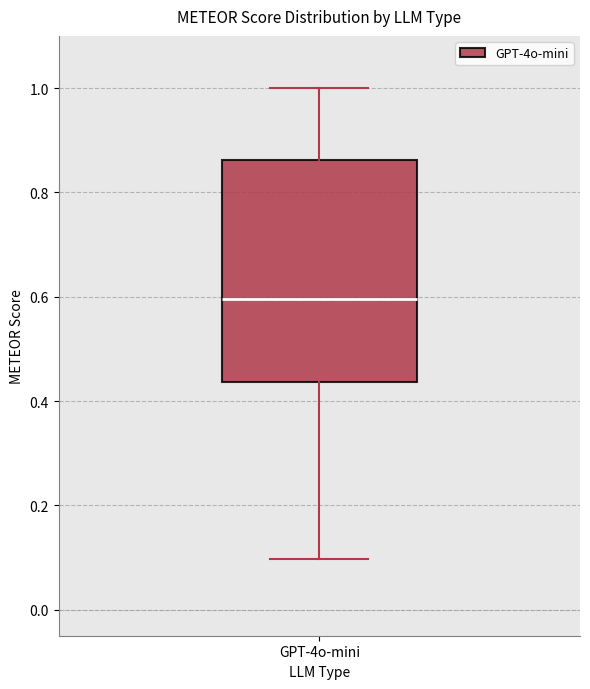

Read this box plot against the y-axis: the position of the median line, the range covered by the box, and the ends of both whiskers. The values are not printed on the chart, so give them approximately, as read against the axis.

median 0.60, box 0.44 to 0.86, whiskers 0.10 to 1.00